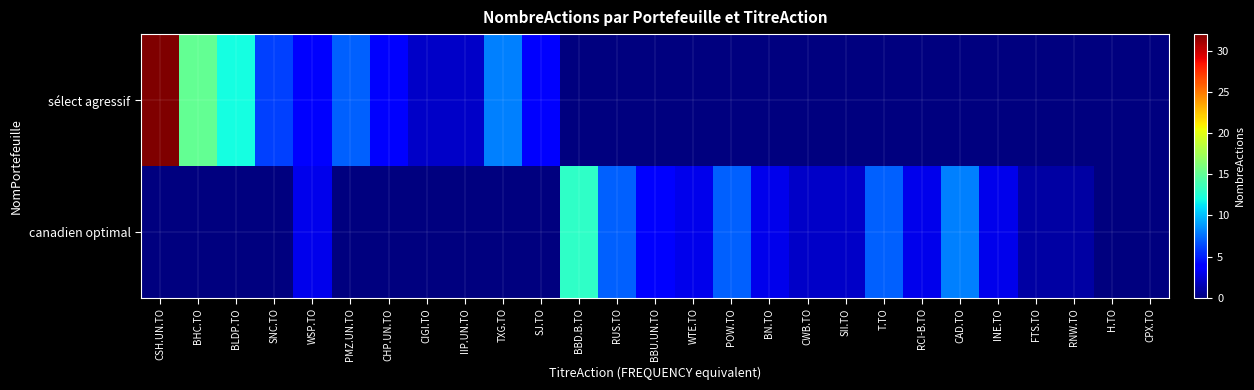

Between SNC.TO and RCI-B.TO, which is larger?

SNC.TO